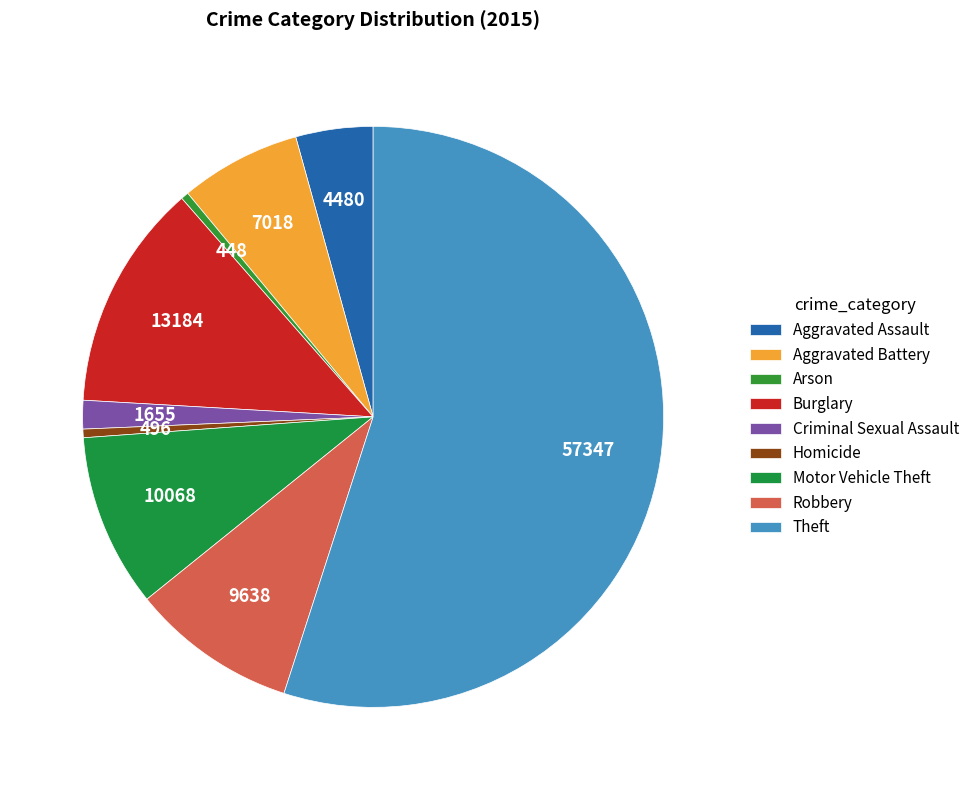

Is it true that Aggravated Battery is 1% of the pie?

False